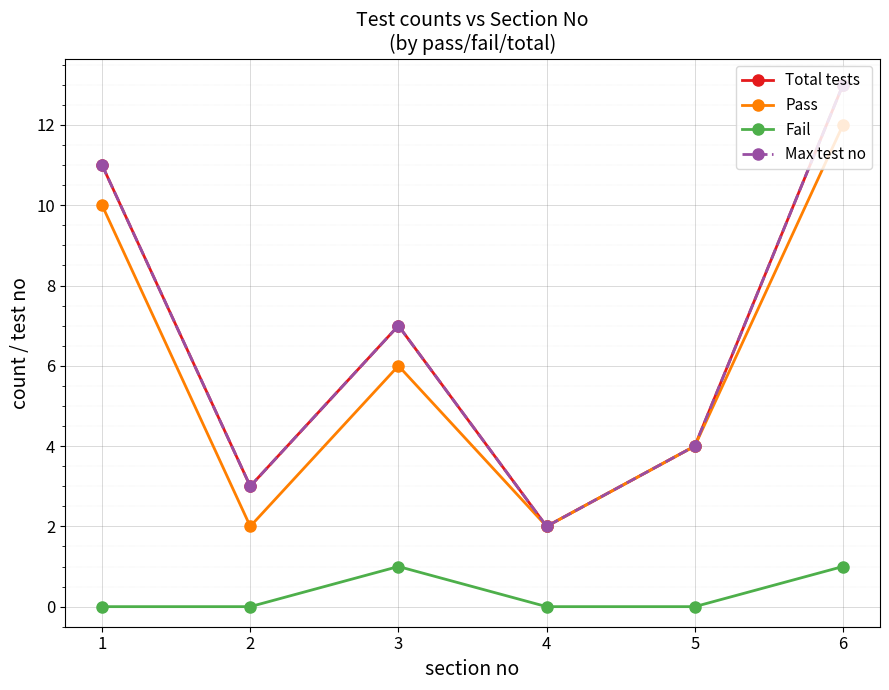

What is the value of the Pass point at the 3rd from the left?

6